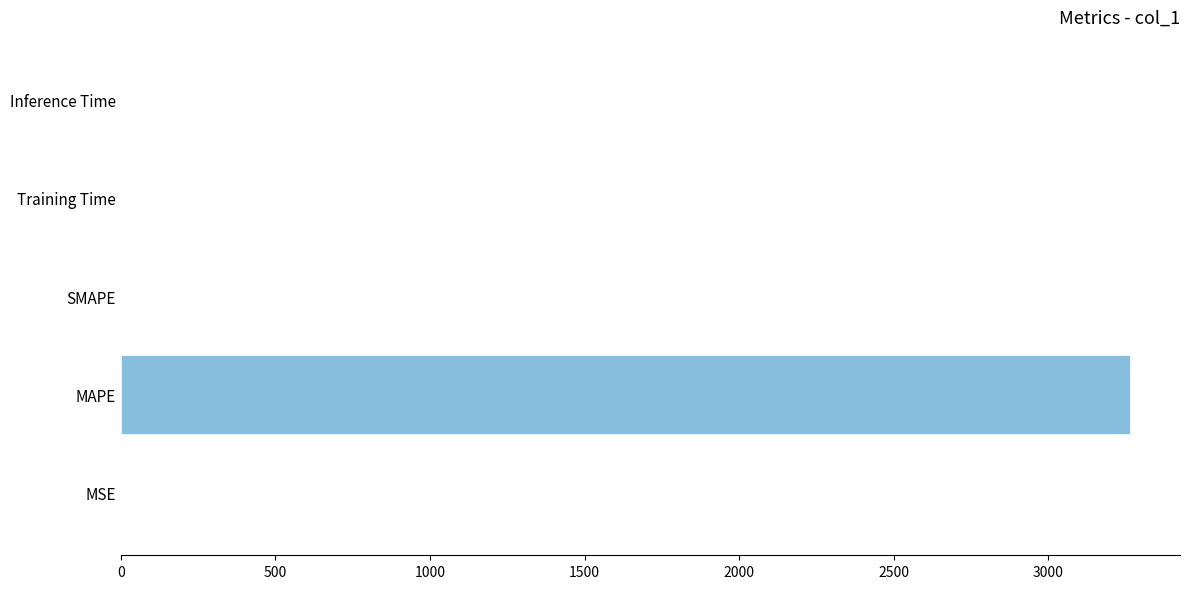

At which category does the chart reach its peak across all series?

MAPE